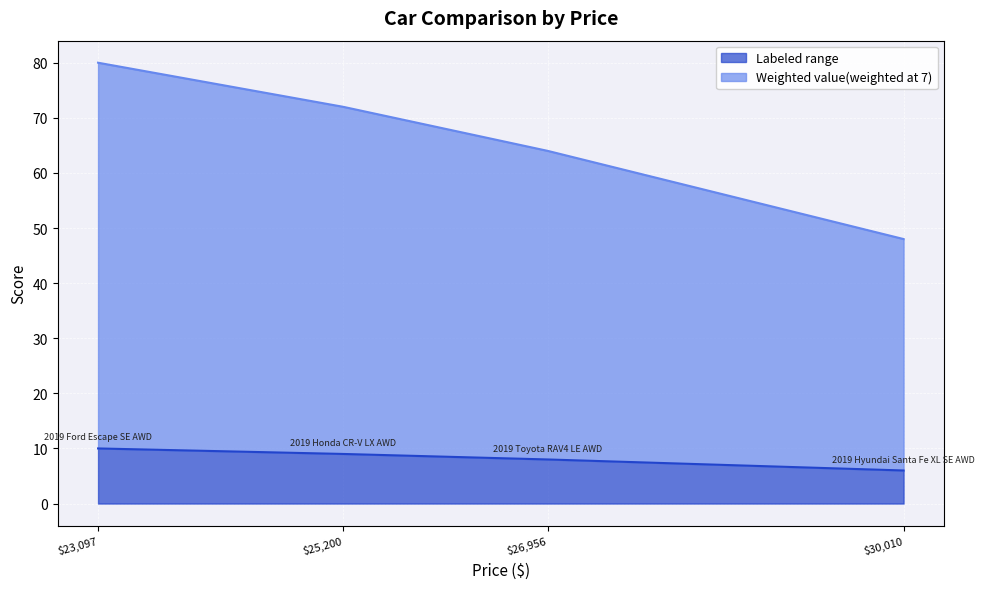

What position from the right is 2019 Honda CR-V LX AWD?

3